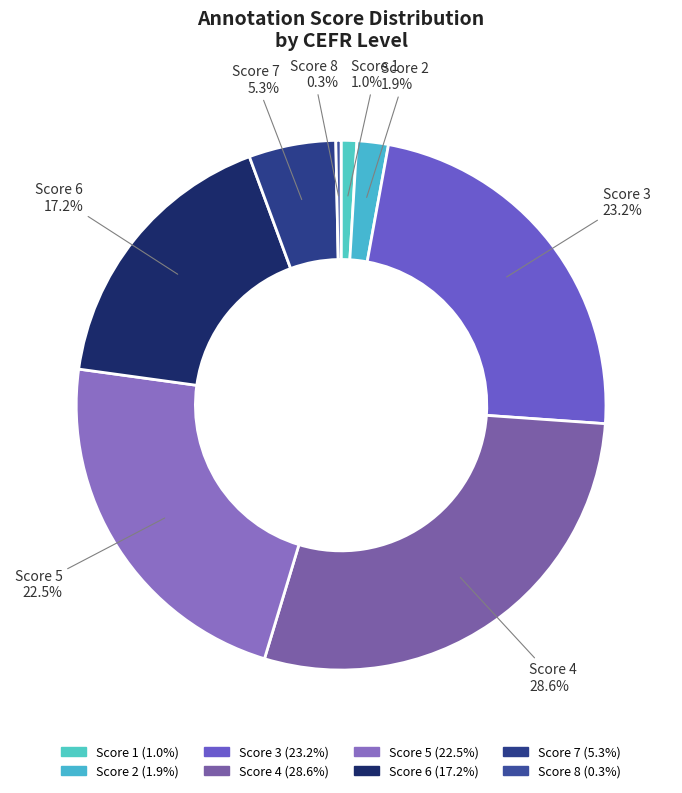

What is the ratio of the value at Score 4 to the value at Score 7?

5.4